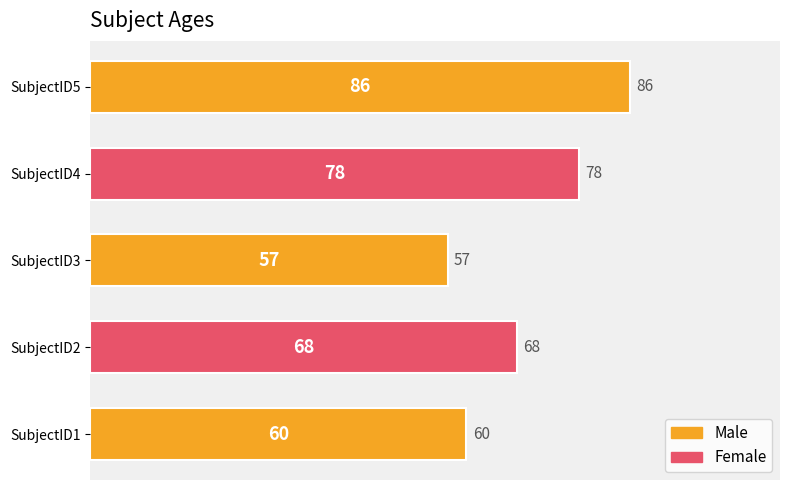

What value does the data have at SubjectID4, to the nearest 10?

80